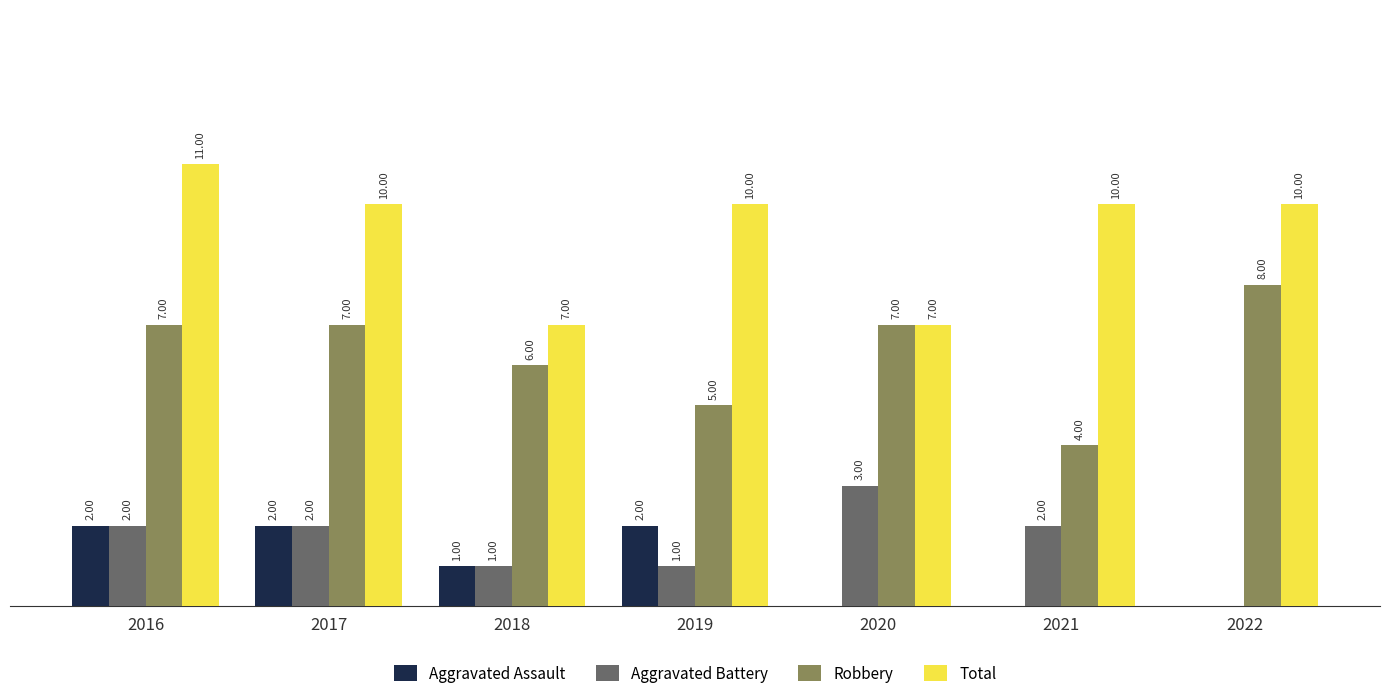

Which series changed the most between 2019 and 2020?

Total